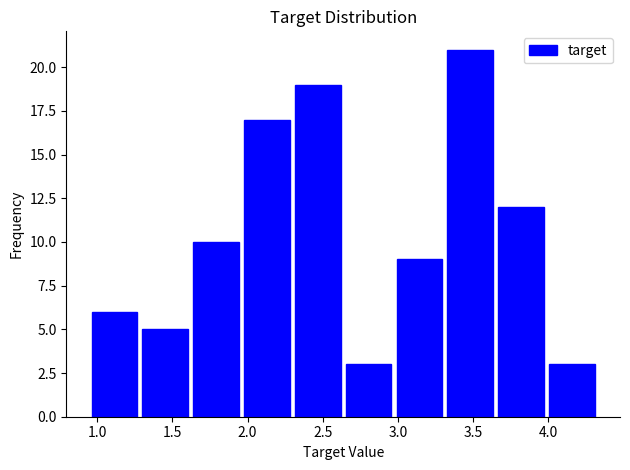

Reading left to right, transcribe this chart: for each bar, give the range it covers on the x-axis and its height. Neither the bar edges nor the heights are printed on the chart, so give them approximately, as read against the axes.

0.95 to 1.30: 6
1.30 to 1.60: 5
1.60 to 1.95: 10
1.95 to 2.30: 17
2.30 to 2.65: 19
2.65 to 2.95: 3
2.95 to 3.30: 9
3.30 to 3.65: 21
3.65 to 4.00: 12
4.00 to 4.35: 3